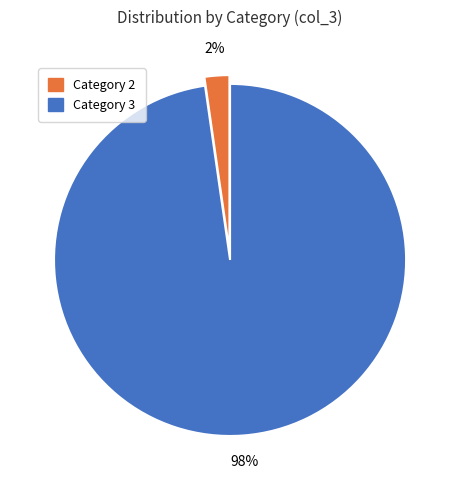

To the nearest percent, what is the average slice percentage?

50%